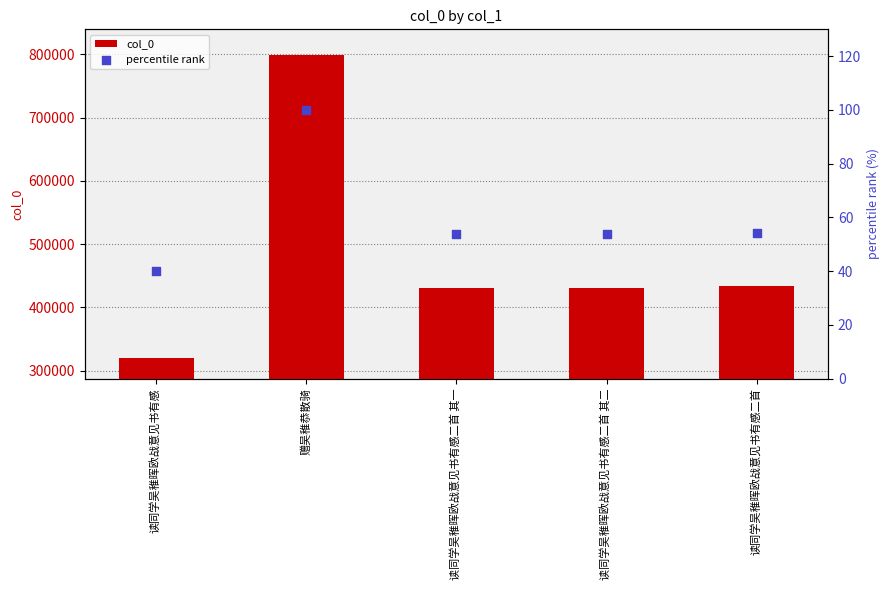

Which series has the largest Y range (max minus min)?

col_0